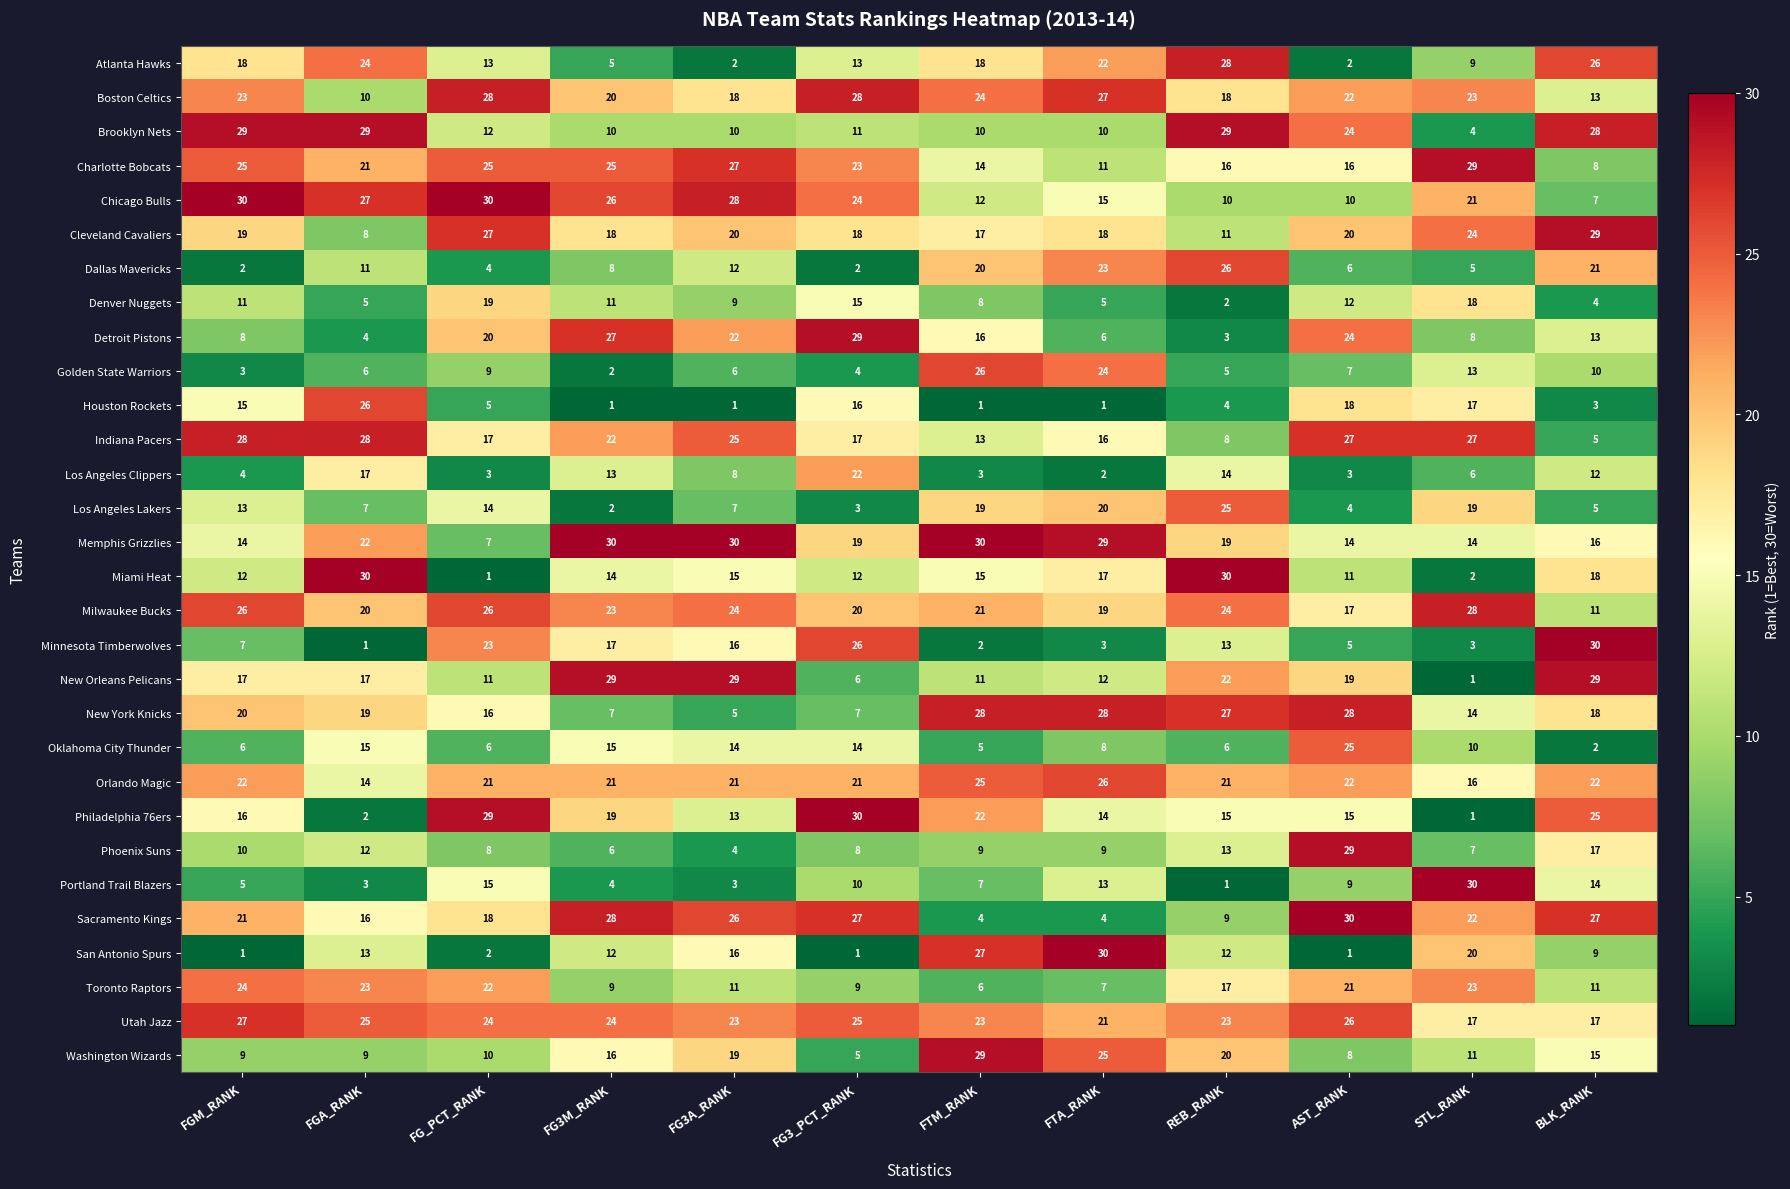

Count the number of categories in the chart.

12